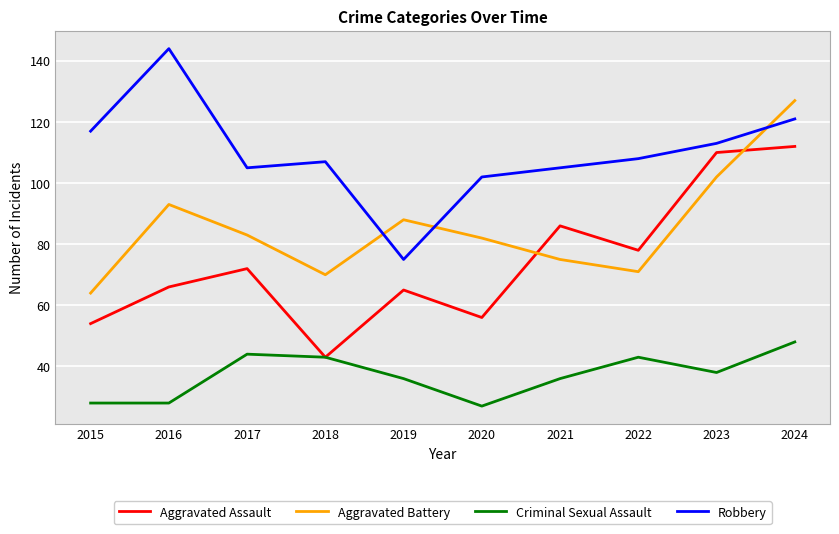

How many values in the Aggravated Assault series are below 72?

5